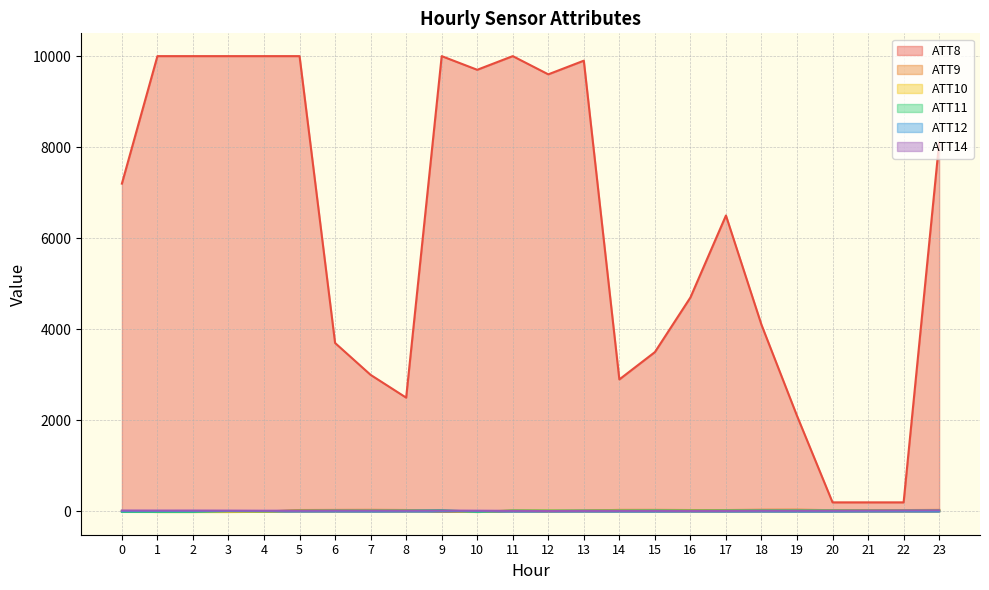

Rank the categories by ATT14 value from highest to lowest.

23, 22, 0, 9, 21, 2, 1, 7, 6, 3, 8, 20, 18, 10, 19, 4, 5, 15, 14, 11, 13, 17, 16, 12